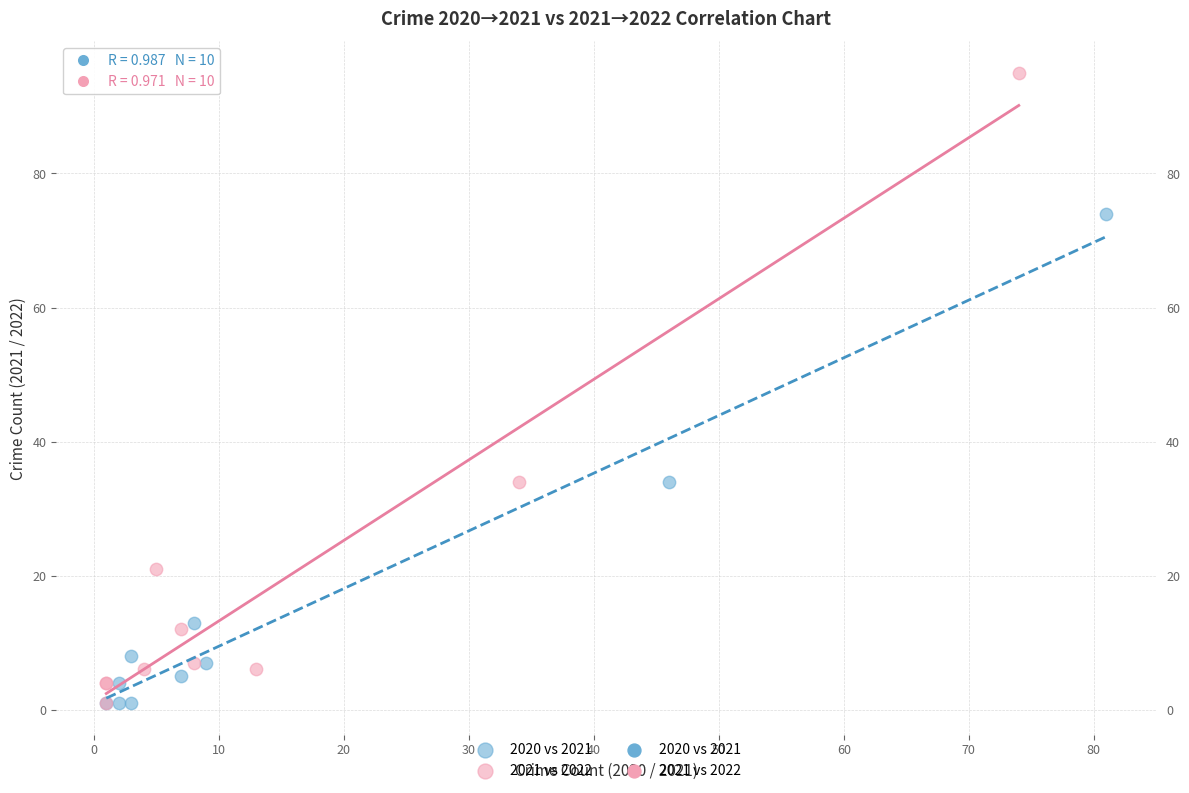

Which series has the largest Y range (max minus min)?

2021 vs 2022